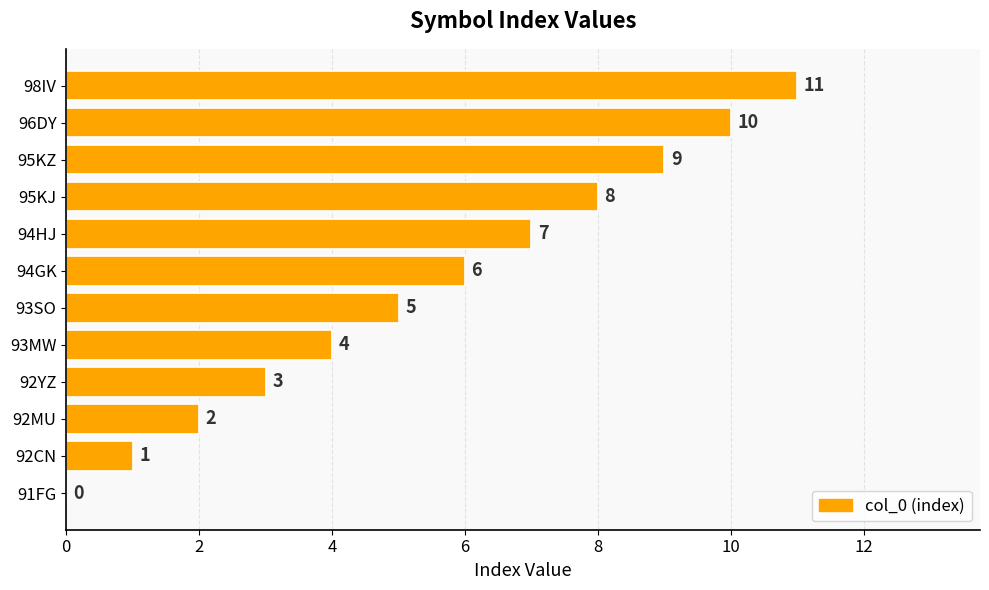

Where is the data nearest to the value 5?

93SO